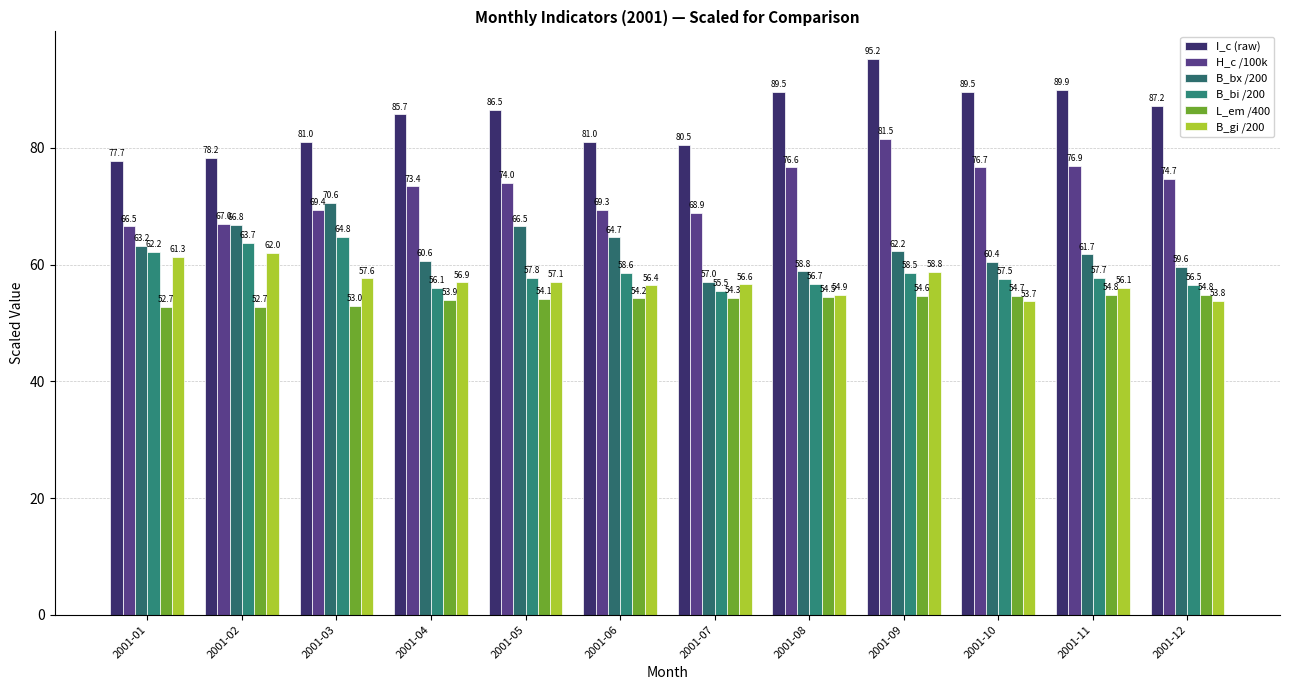

Rank the categories by L_em /400 value from lowest to highest.

2001-02, 2001-01, 2001-03, 2001-04, 2001-05, 2001-06, 2001-07, 2001-08, 2001-09, 2001-10, 2001-11, 2001-12